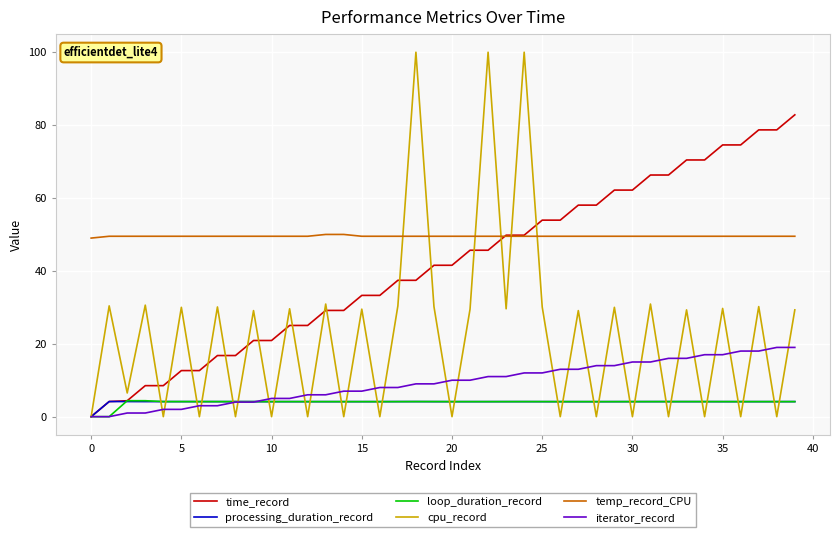

What is the sum of all time_record values?

1661.0